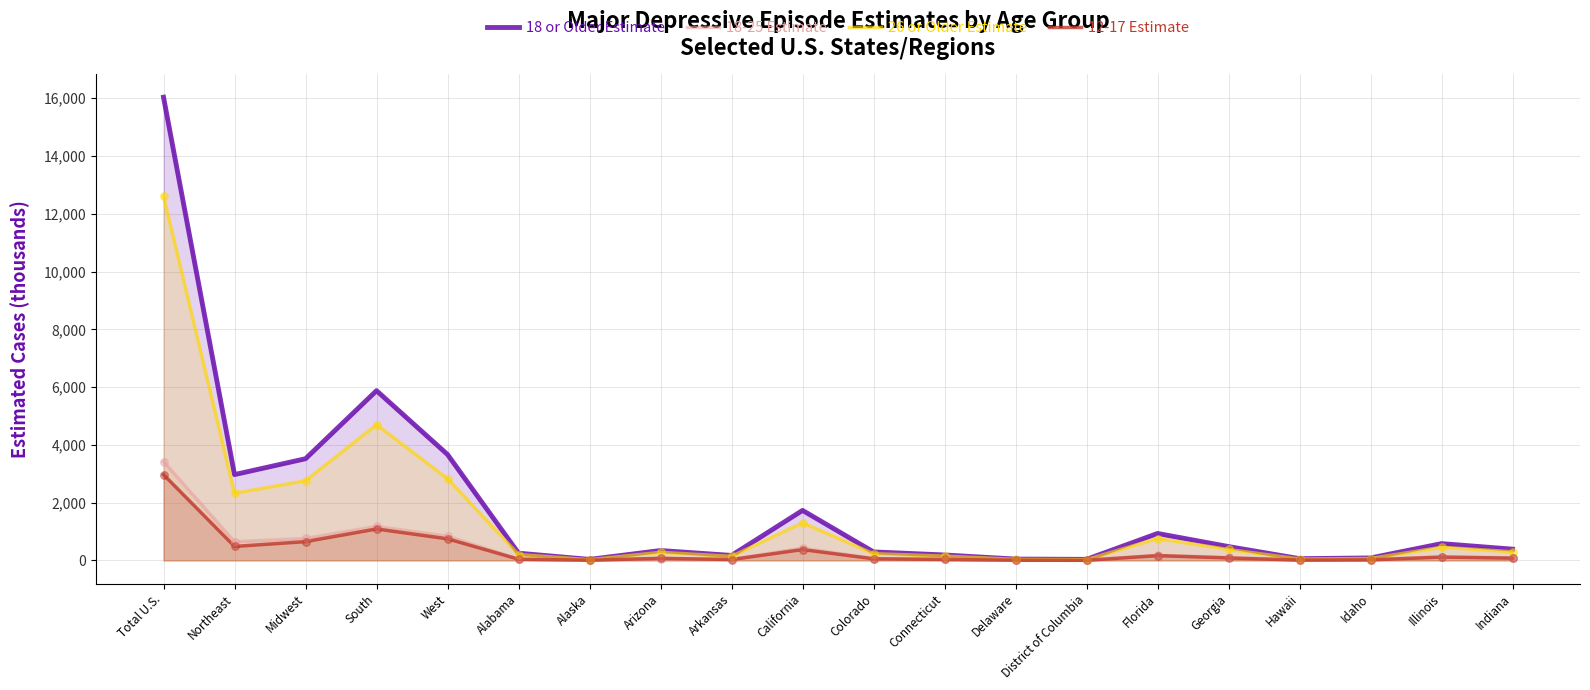

Which series reaches the maximum Y coordinate?

18 or Older Estimate